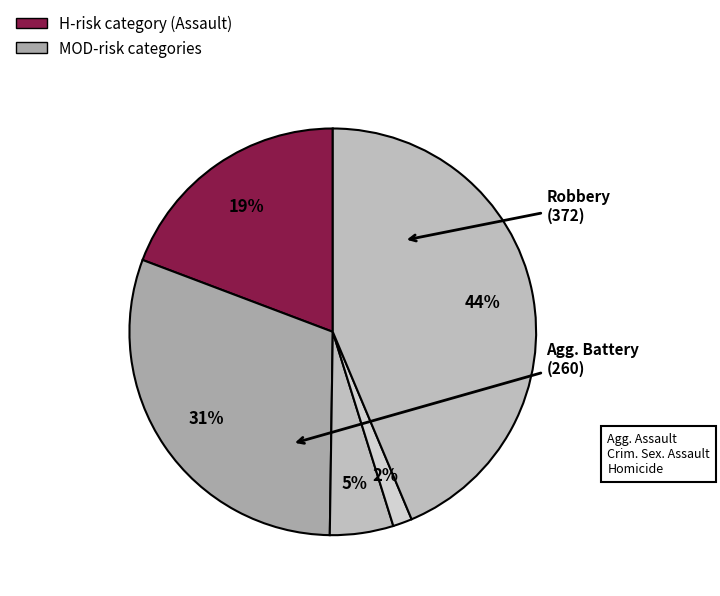

Count the number of slices in the pie.

5